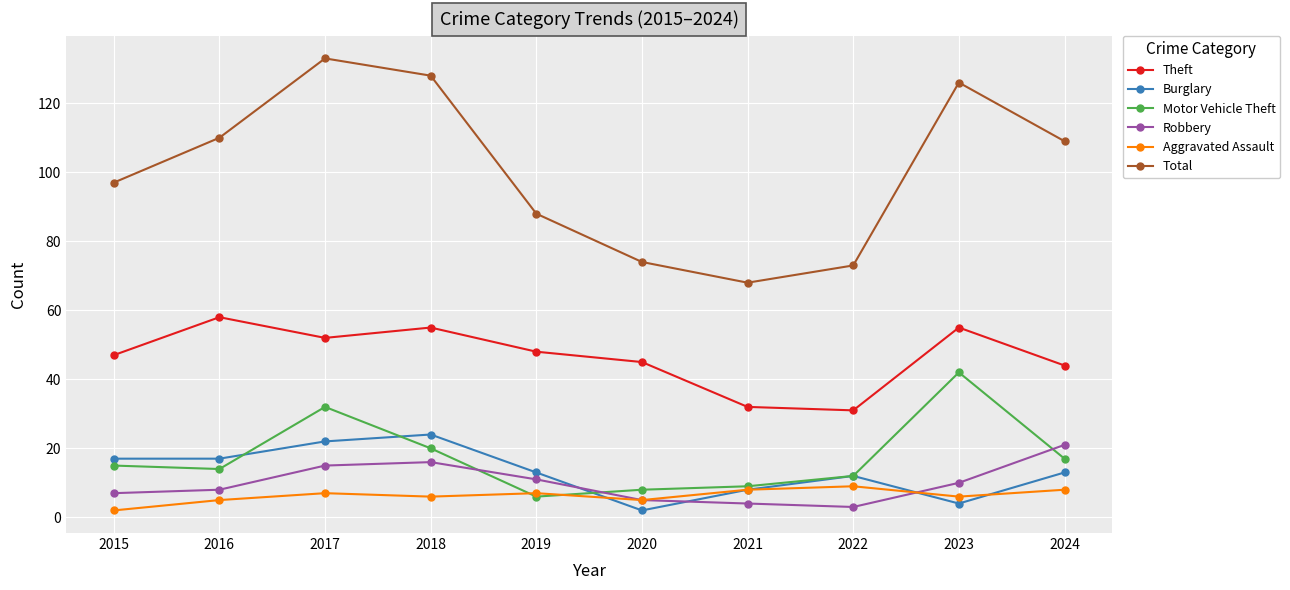

Count the Aggravated Assault values in the range 5 to 8.

8